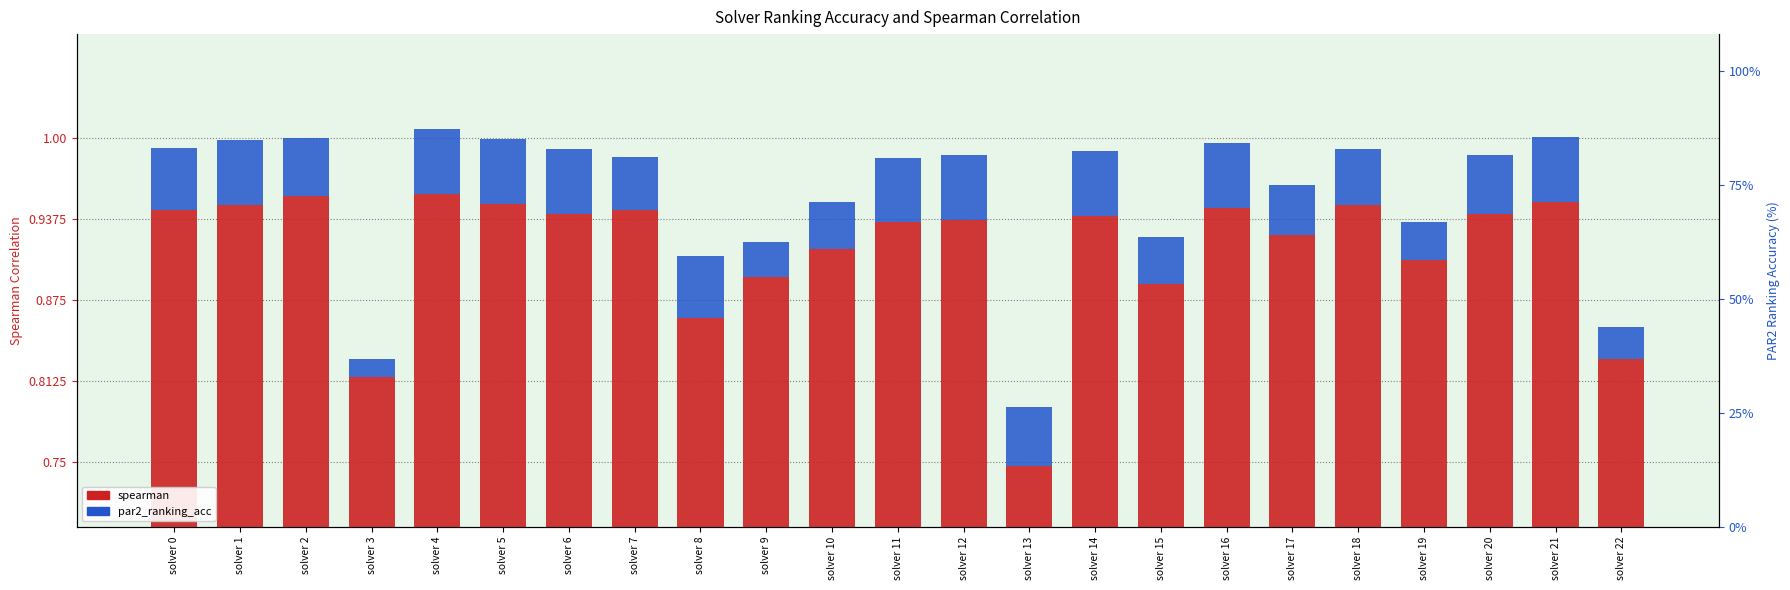

Rank the series by their average value, from lowest to highest.

par2_ranking_acc, spearman